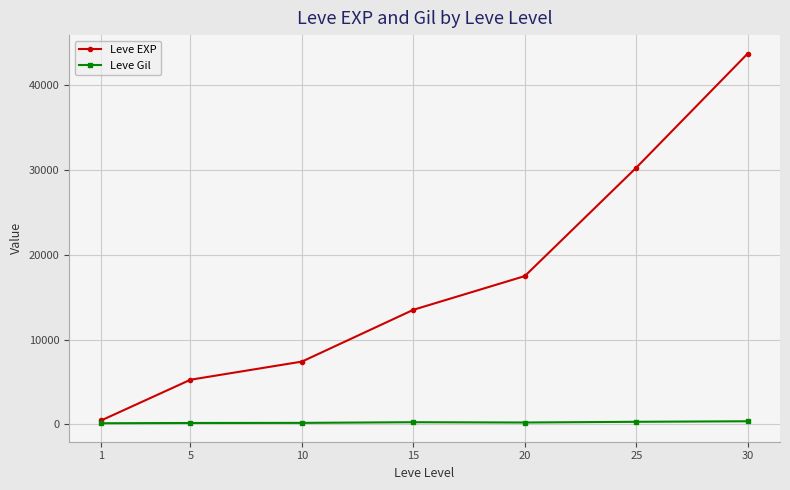

Which category has the highest value across all series?

30